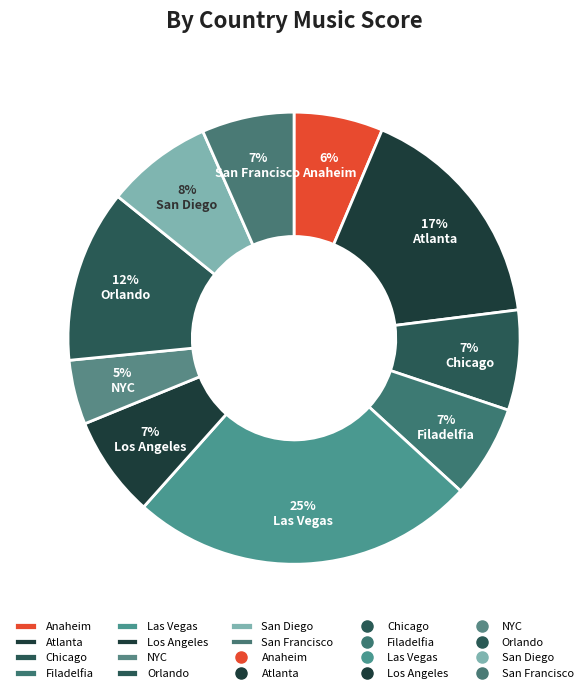

Is Anaheim the majority of the pie?

No